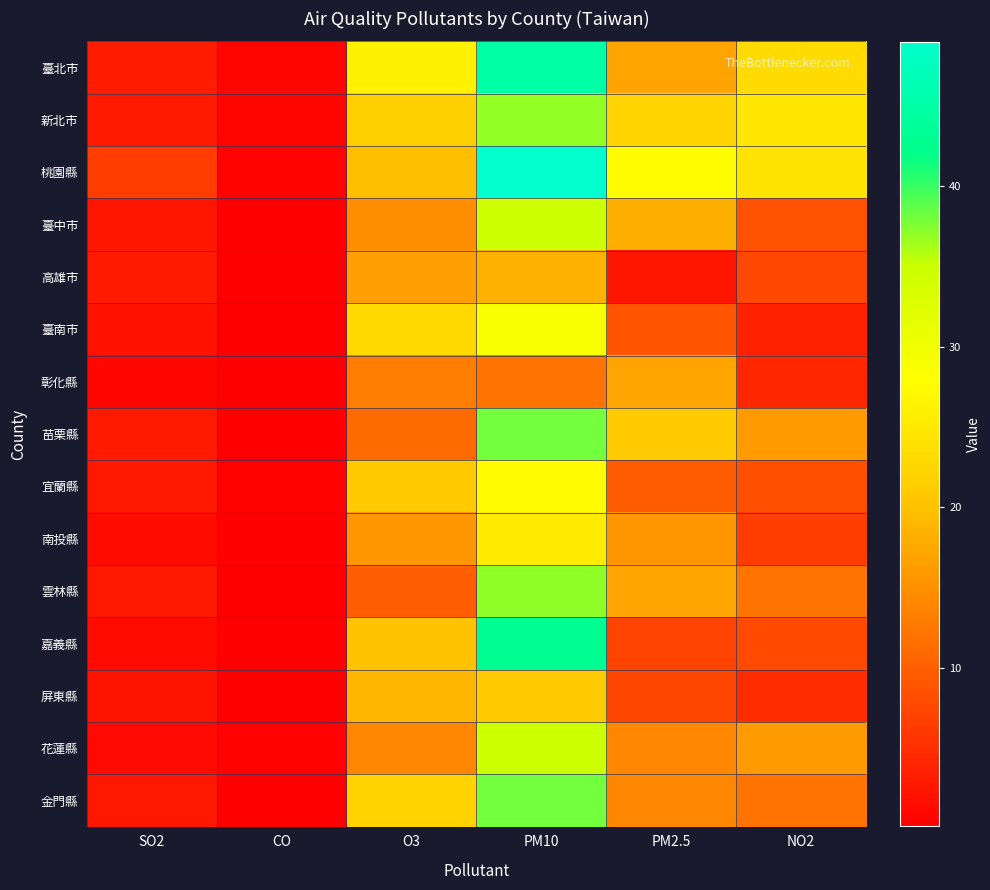

Rank the categories by 雲林縣 value from highest to lowest.

PM10, PM2.5, NO2, O3, SO2, CO